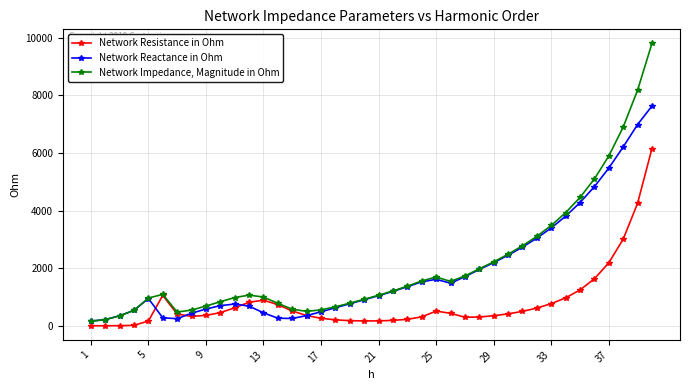

Which series has the largest range (max minus min)?

Network Impedance, Magnitude in Ohm